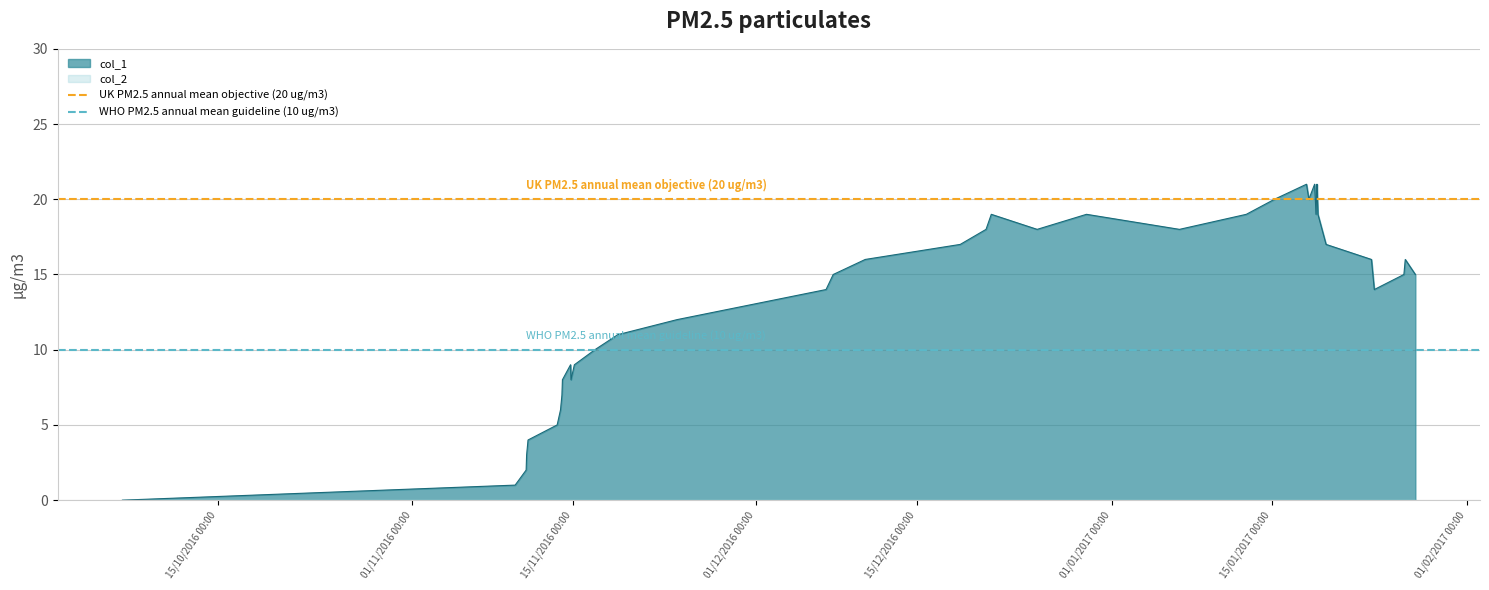

The WHO PM2.5 annual mean guideline (10 ug/m3) series shows 10 at 01/11/2016 00:00. True or false?

True